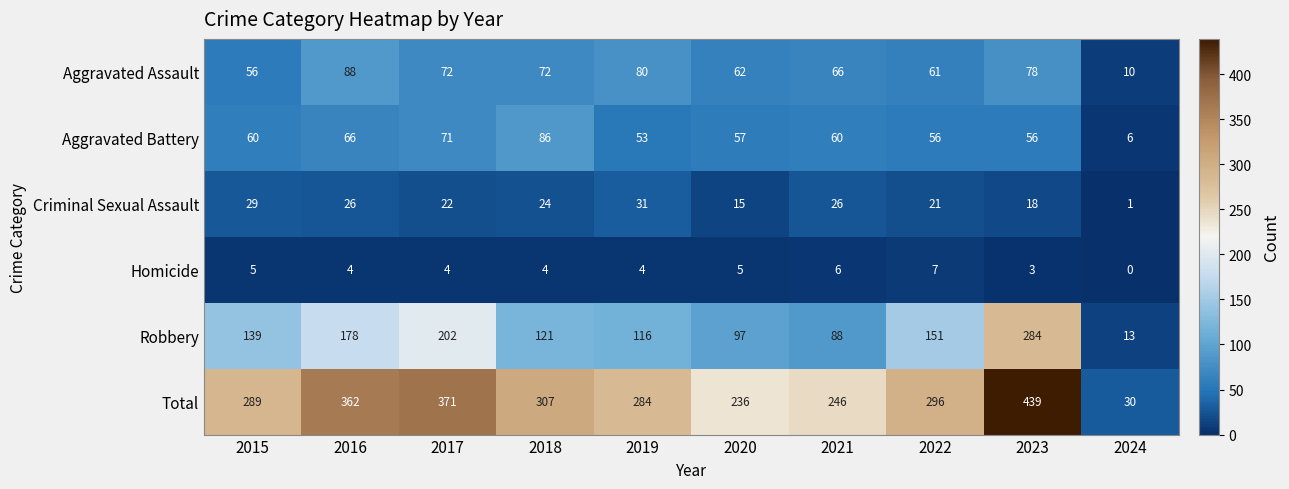

What is the greatest value displayed?

439